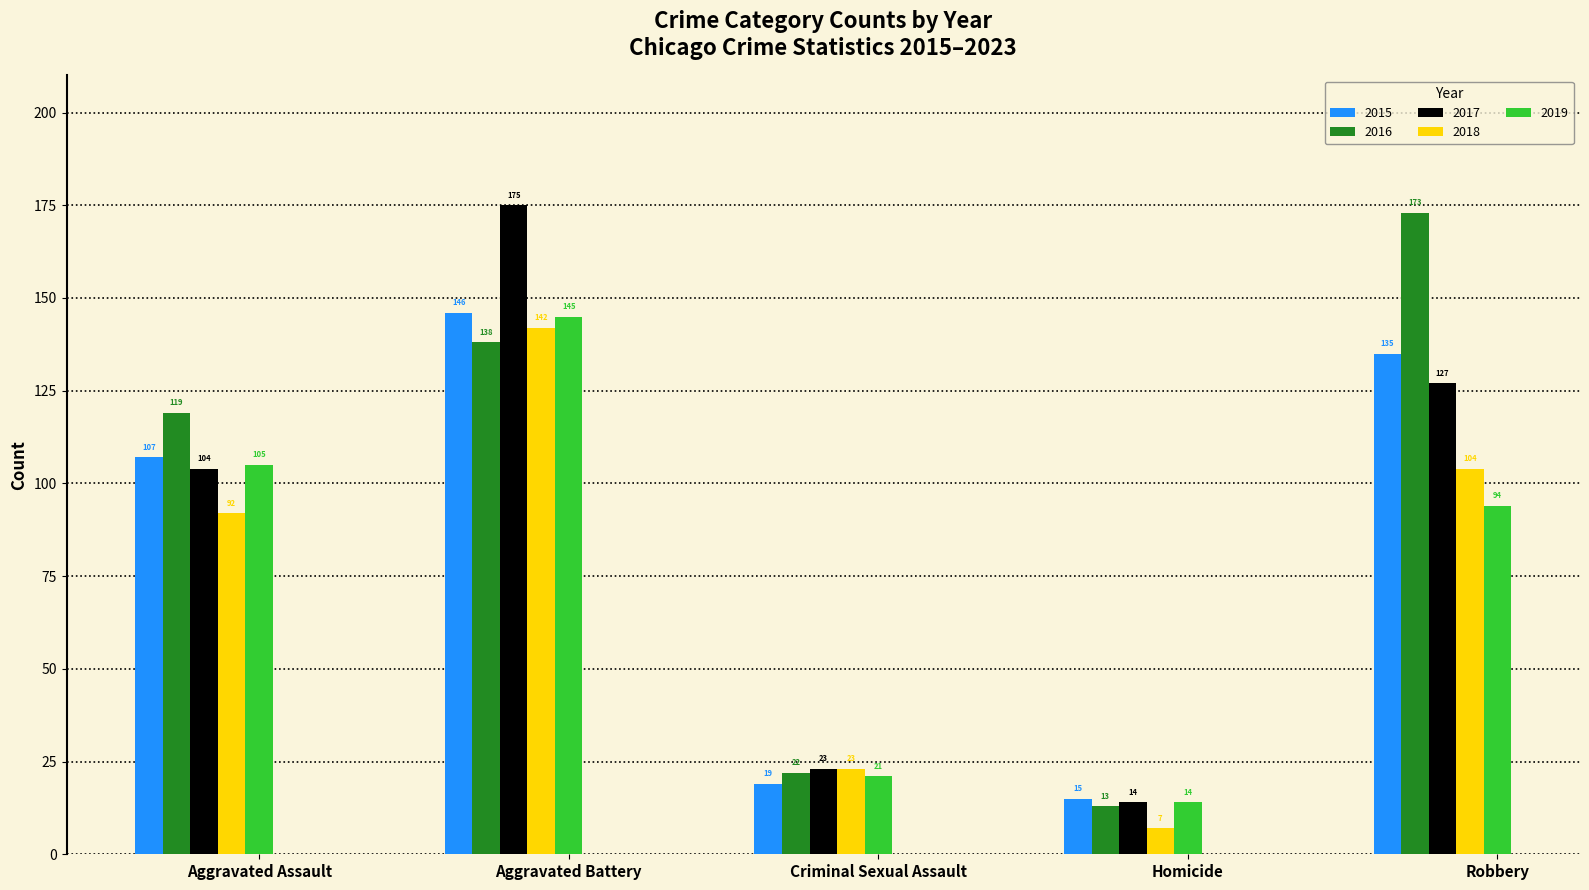

Read the 2015 value at Criminal Sexual Assault, to the nearest 10.

20